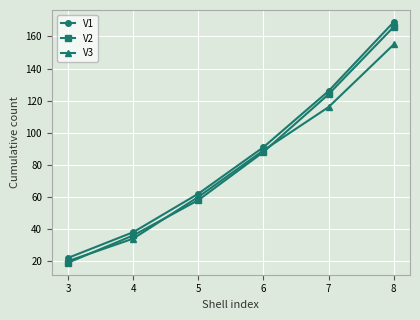

True or false: V3 and V1 cross at least once.

False